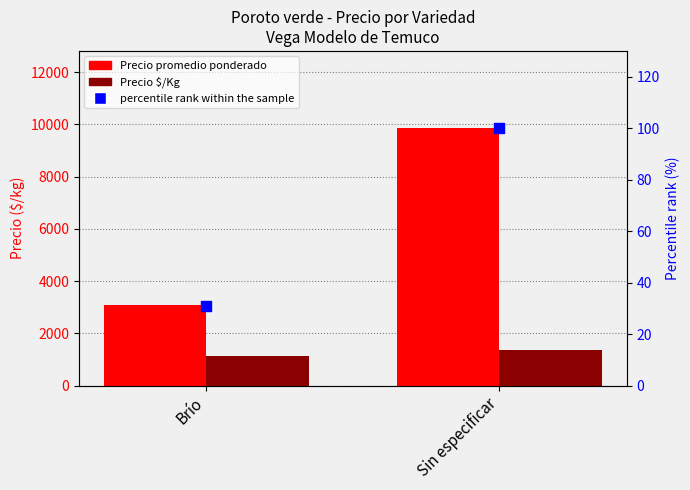

Which series has the largest total across all categories?

Precio promedio ponderado